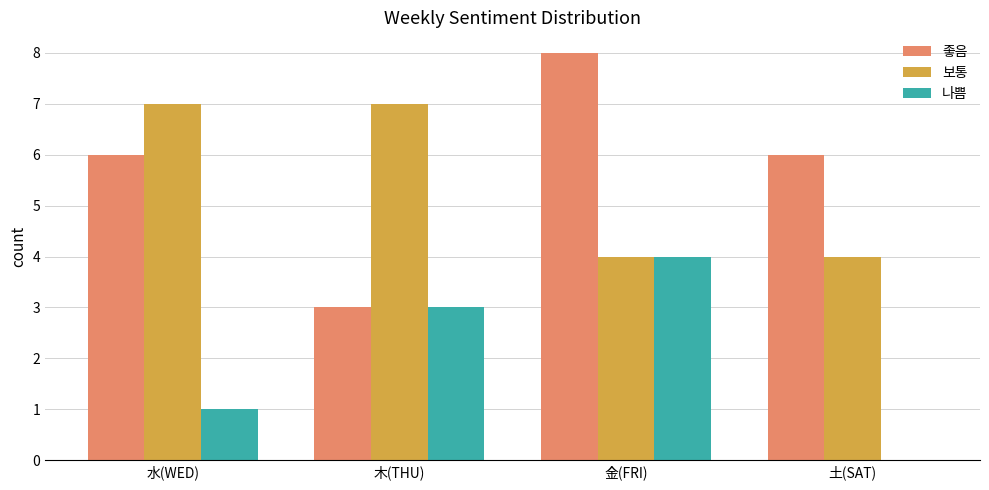

What is the highest value of the 보통 series?

7